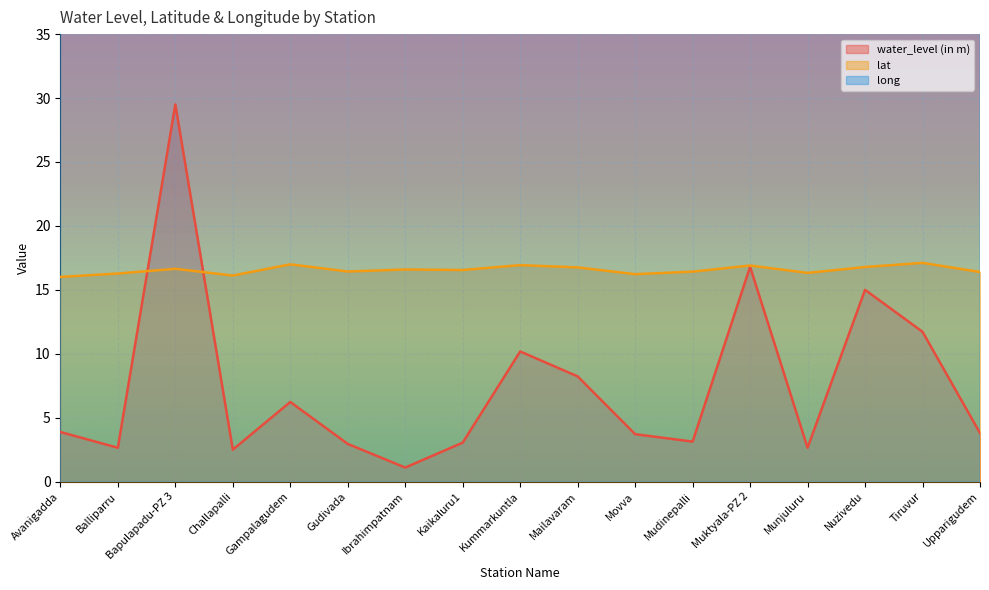

Reading right to left, transcribe all the data shown in this chart.

water_level (in m): Upparigudem=3.8	Tiruvur=11.7	Nuzivedu=15.0	Munjuluru=2.6	Muktyala-PZ 2=16.8	Mudinepalli=3.1	Movva=3.7	Mailavaram=8.2	Kummarkuntla=10.2	Kaikaluru1=3.0	Ibrahimpatnam=1.1	Gudivada=3.0	Gampalagudem=6.2	Challapalli=2.5	Bapulapadu-PZ 3=29.5	Balliparru=2.6	Avanigadda=3.9
lat: Upparigudem=16.4	Tiruvur=17.1	Nuzivedu=16.8	Munjuluru=16.3	Muktyala-PZ 2=16.9	Mudinepalli=16.4	Movva=16.2	Mailavaram=16.8	Kummarkuntla=16.9	Kaikaluru1=16.6	Ibrahimpatnam=16.6	Gudivada=16.4	Gampalagudem=17.0	Challapalli=16.1	Bapulapadu-PZ 3=16.6	Balliparru=16.3	Avanigadda=16.0
long: Upparigudem=81.2	Tiruvur=80.6	Nuzivedu=80.9	Munjuluru=81.2	Muktyala-PZ 2=80.1	Mudinepalli=81.1	Movva=80.9	Mailavaram=80.6	Kummarkuntla=80.7	Kaikaluru1=81.2	Ibrahimpatnam=80.5	Gudivada=81.0	Gampalagudem=80.5	Challapalli=80.9	Bapulapadu-PZ 3=81.0	Balliparru=81.2	Avanigadda=80.9